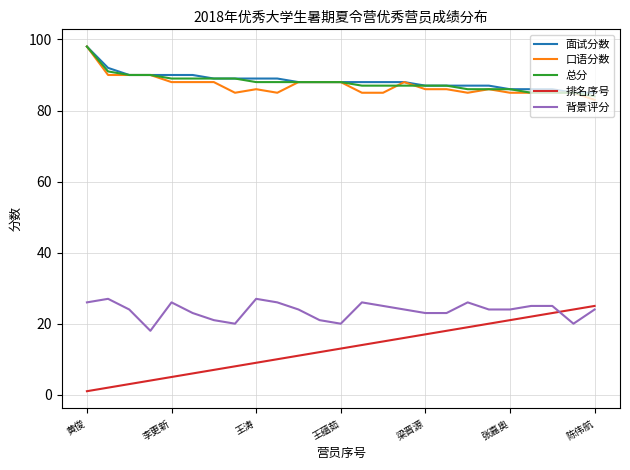

True or false: 排名序号 and 面试分数 intersect in this chart.

False